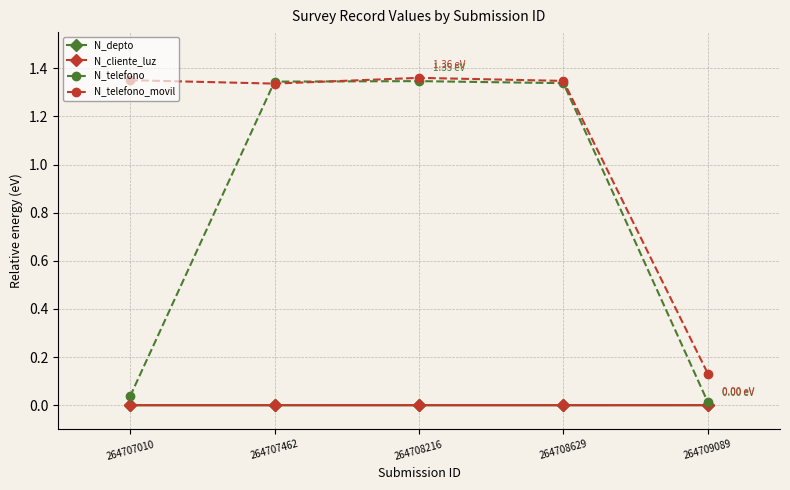

True or false: N_telefono_movil and N_depto intersect in this chart.

False